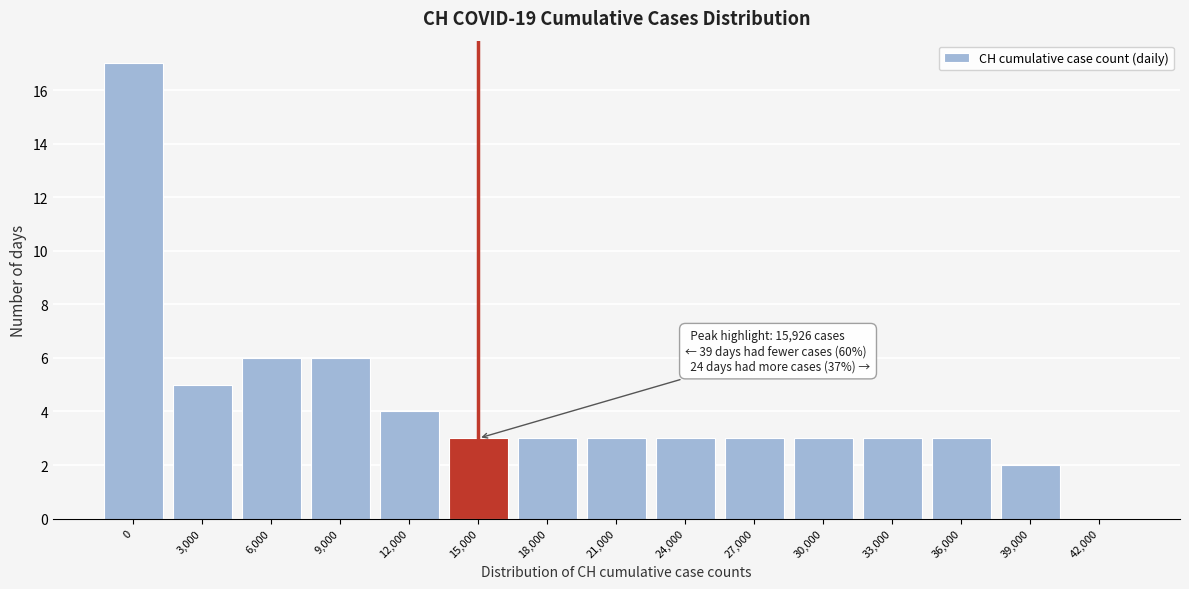

Reading left to right, what are all the values shown in this chart?

0=17	3,000=5	6,000=6	9,000=6	12,000=4	15,000=3	18,000=3	21,000=3	24,000=3	27,000=3	30,000=3	33,000=3	36,000=3	39,000=2	42,000=0